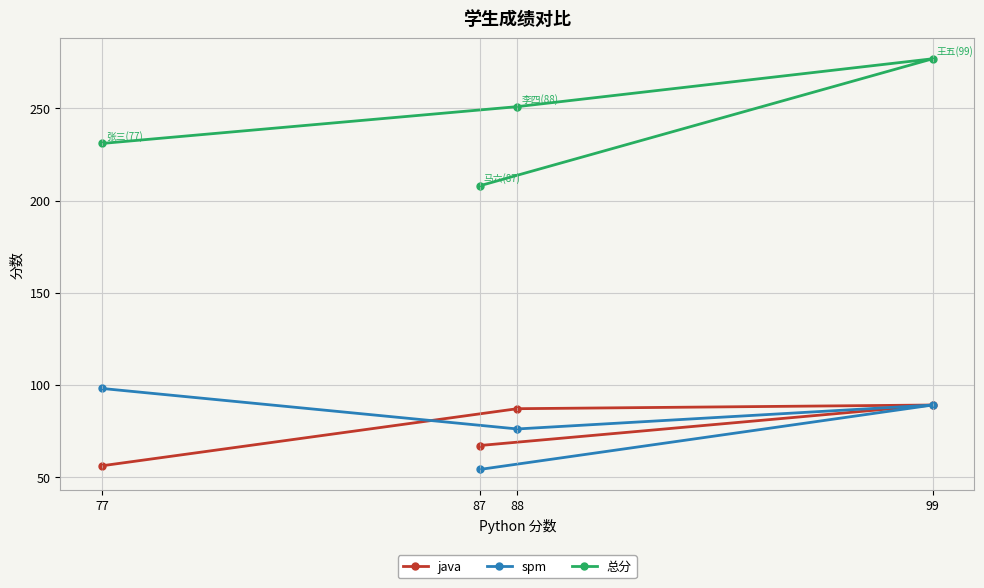

The spm series shows 76 at 88. True or false?

True